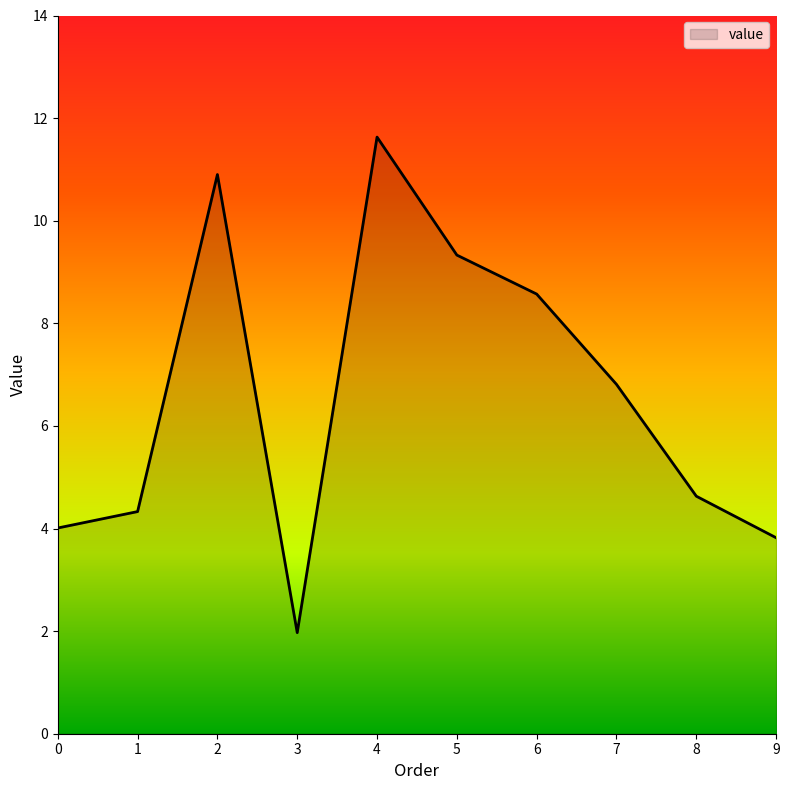

At which label does the data first exceed 6?

2